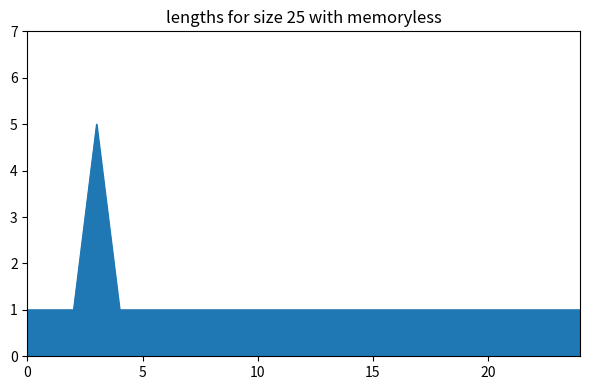

What is the difference between the maximum and minimum values?

4